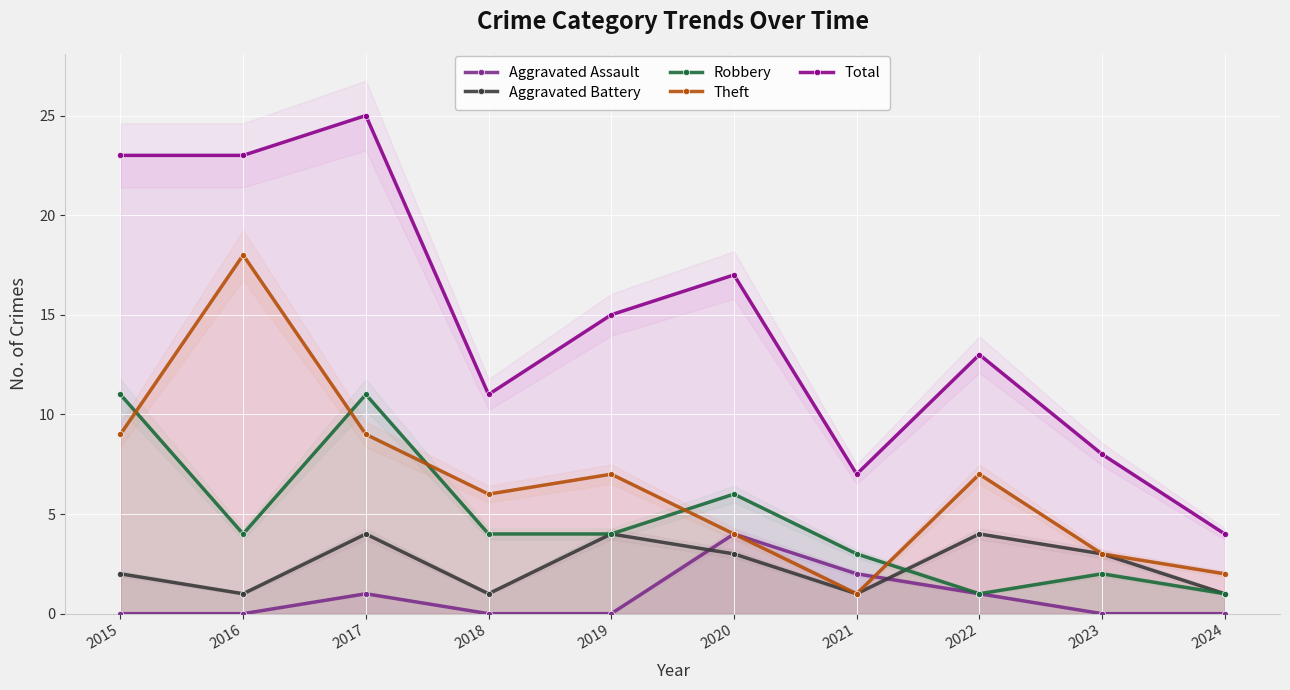

Which has a higher value, 2020 or 2024?

2020